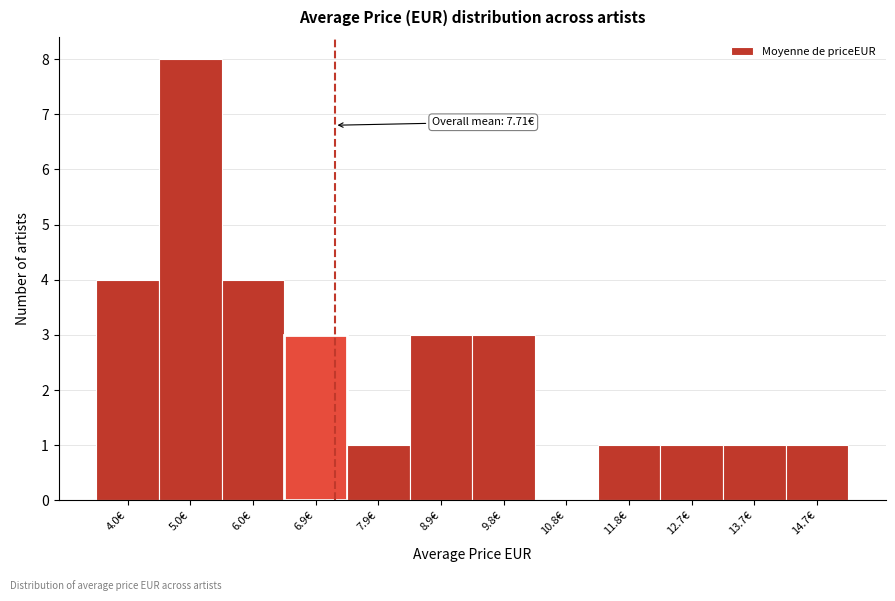

Reading left to right, extract all data points from this chart.

4.0€=4	5.0€=8	6.0€=4	6.9€=3	7.9€=1	8.9€=3	9.8€=3	10.8€=0	11.8€=1	12.7€=1	13.7€=1	14.7€=1